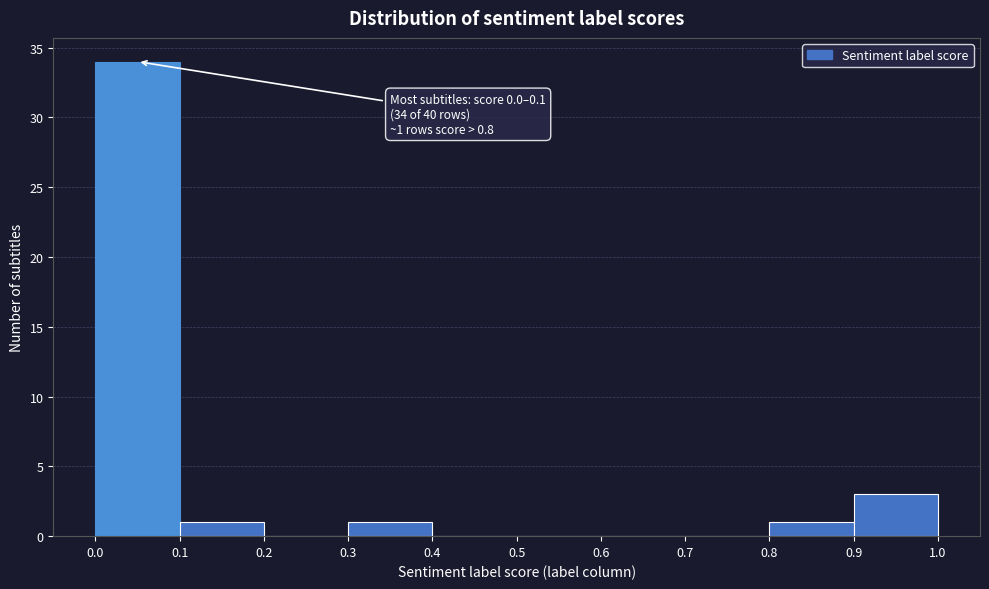

Which range on the x-axis has the tallest bar?

0.0 to 0.1